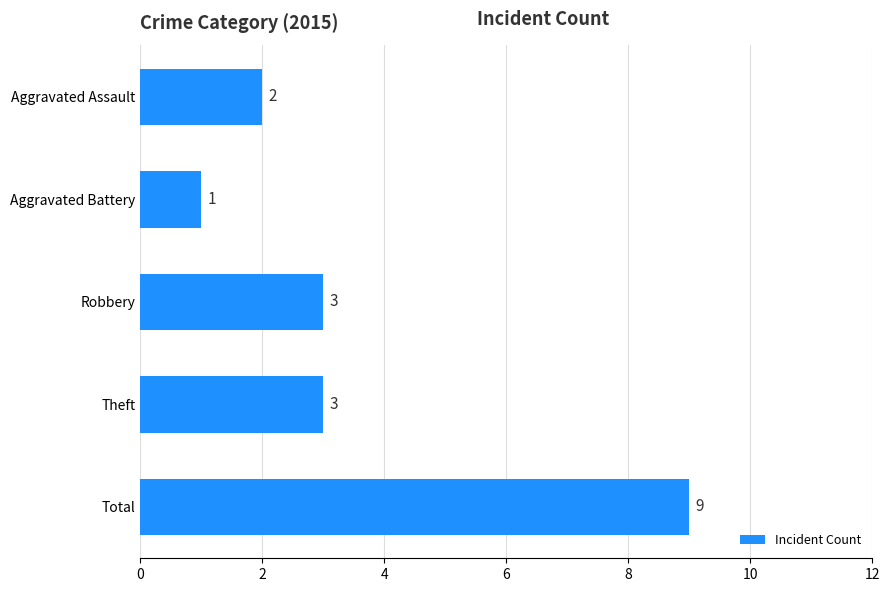

Count the number of categories in the chart.

5